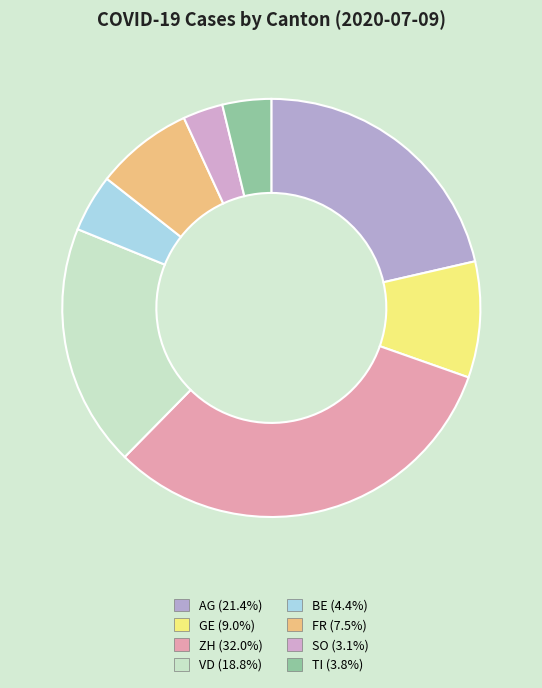

Count the number of slices in the pie.

8